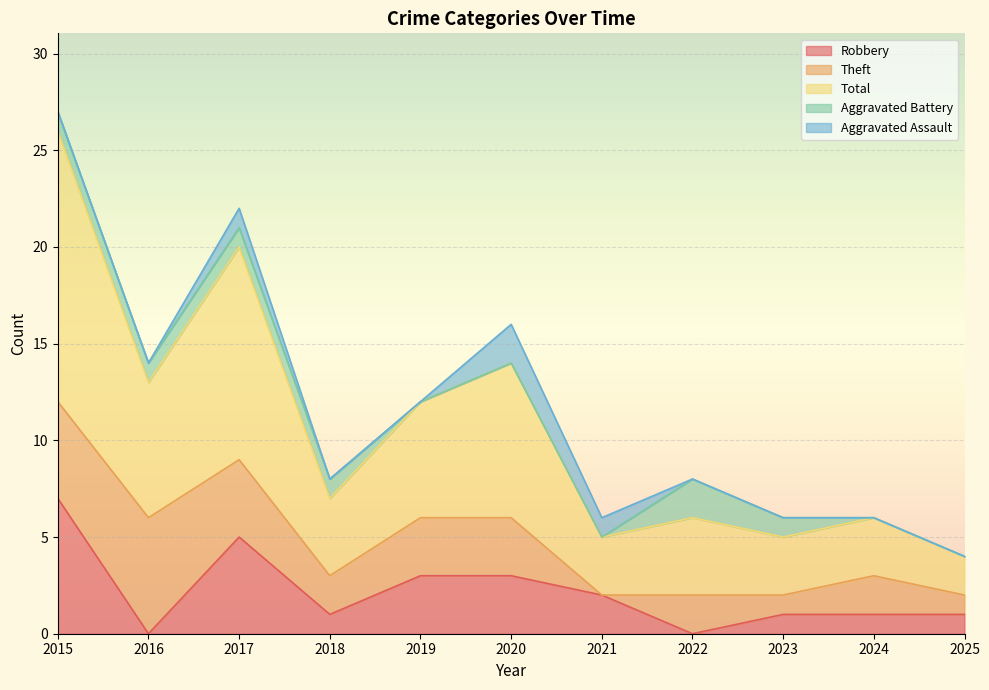

True or false: Total and Aggravated Assault intersect in this chart.

False